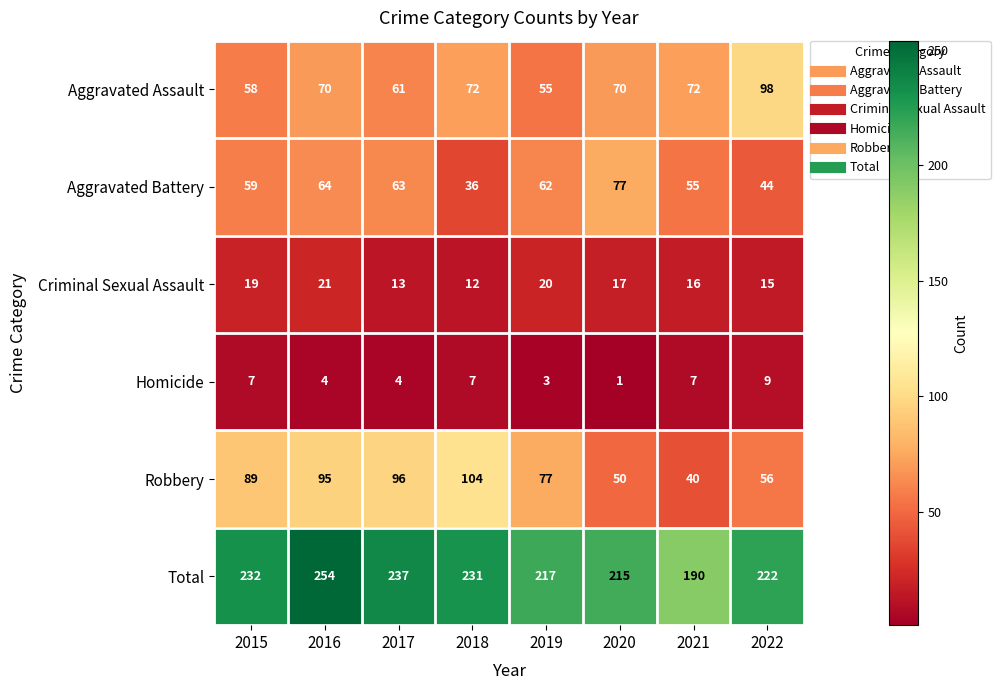

What is the spread (max minus min) of values at 2016?

250